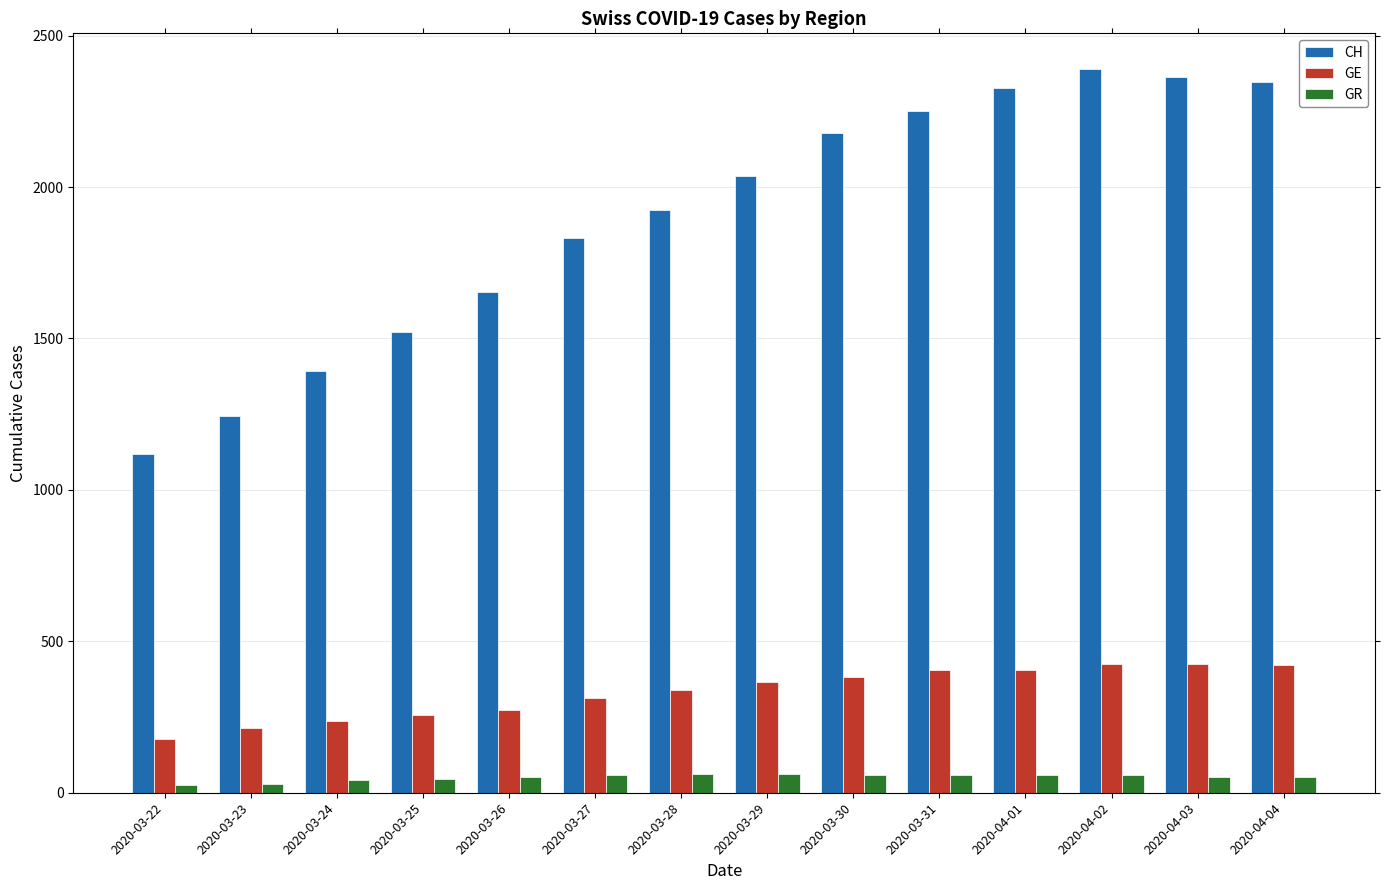

How many data points does each series have?

14